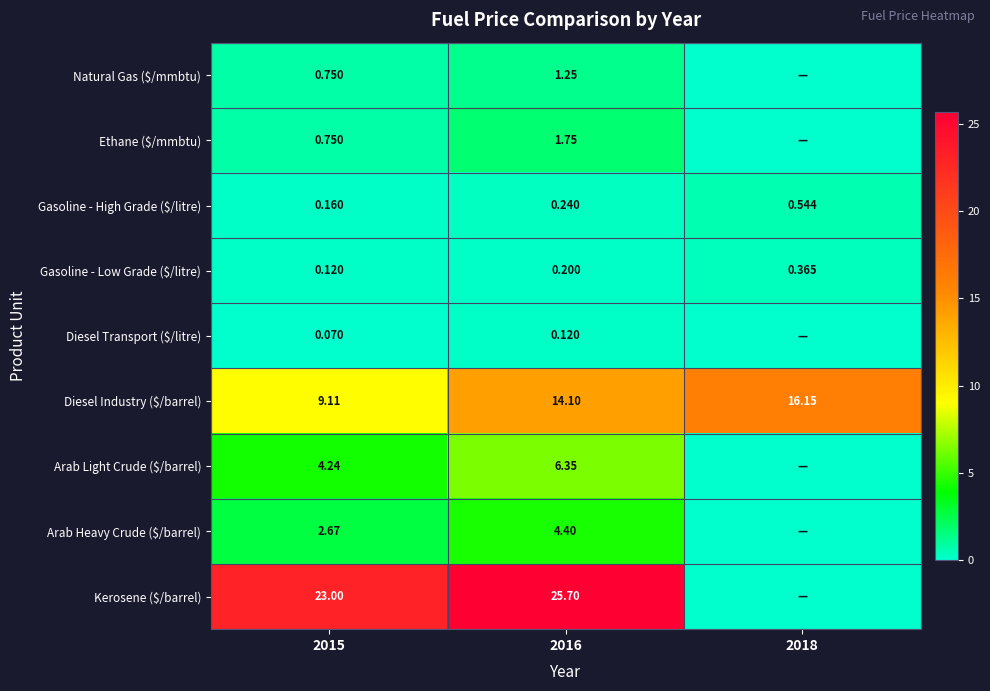

Between 2015 and 2016, which series saw the biggest shift?

Diesel Industry ($/barrel)